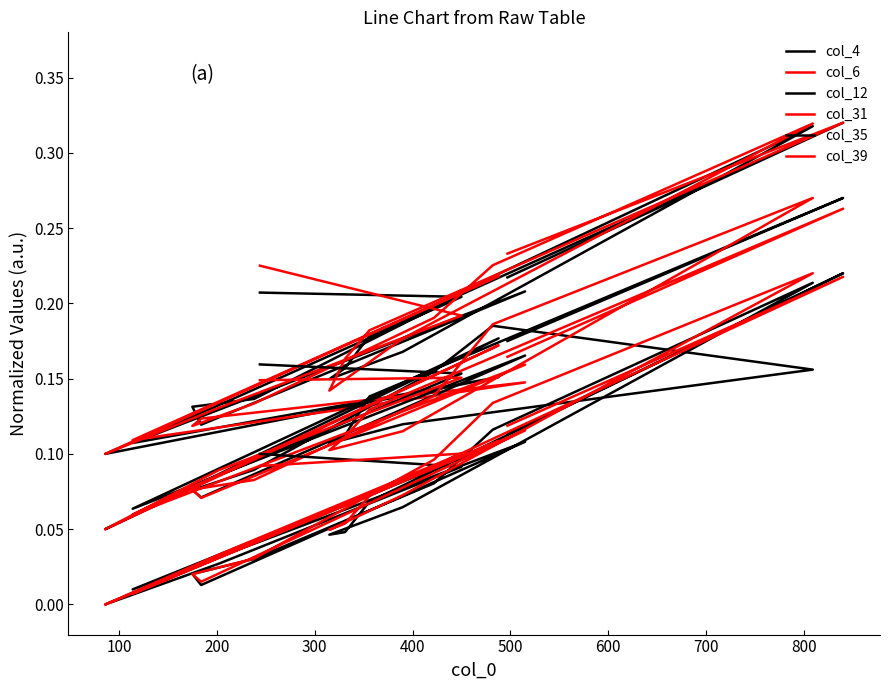

True or false: col_6 and col_35 intersect in this chart.

False